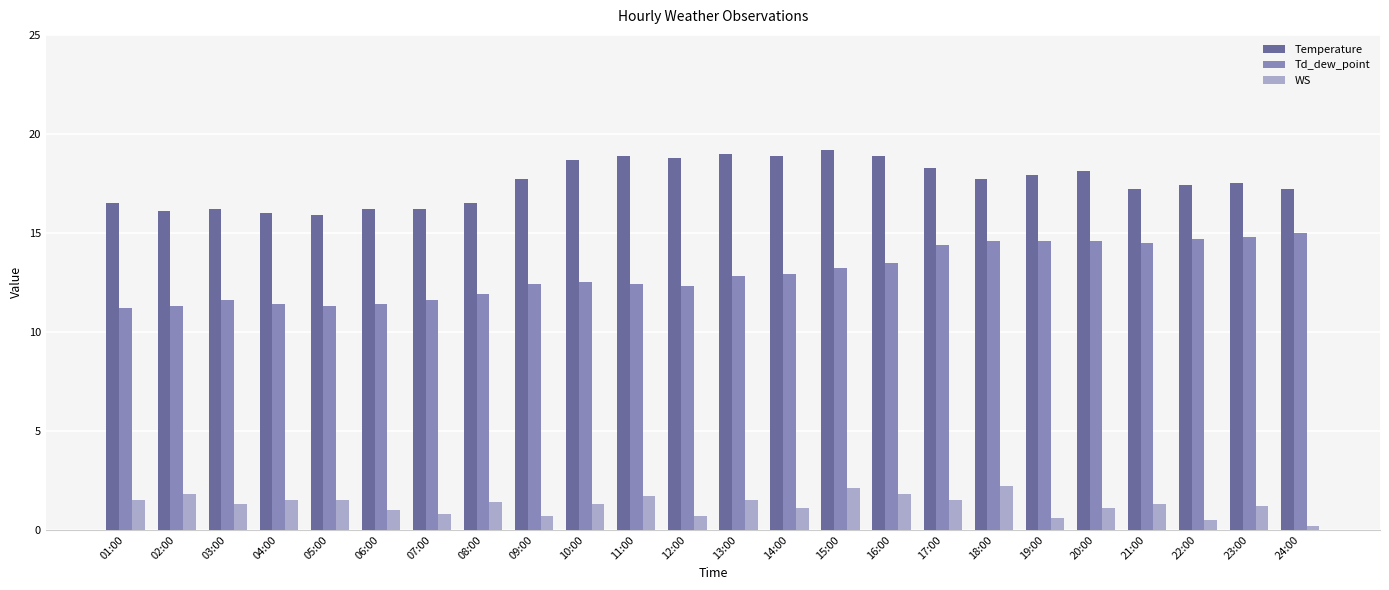

At 14:00, list the series in order from smallest to largest.

WS, Td_dew_point, Temperature